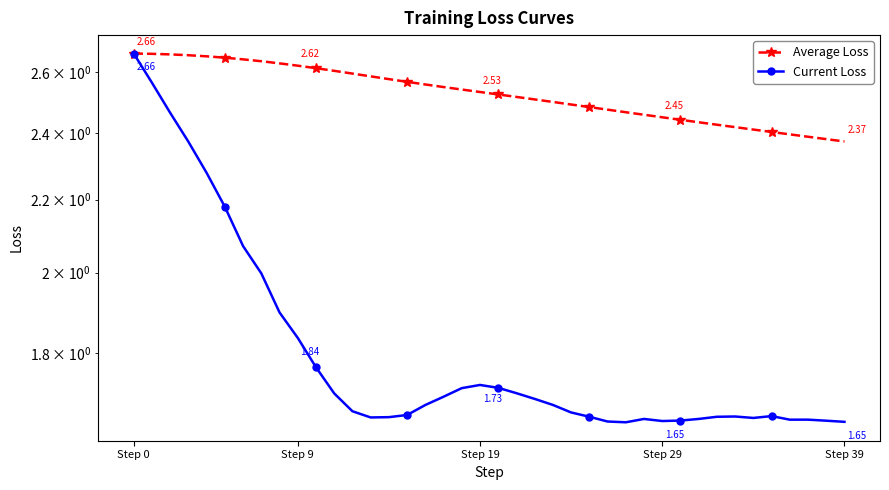

Is this an area chart (filled region under the line)?

No